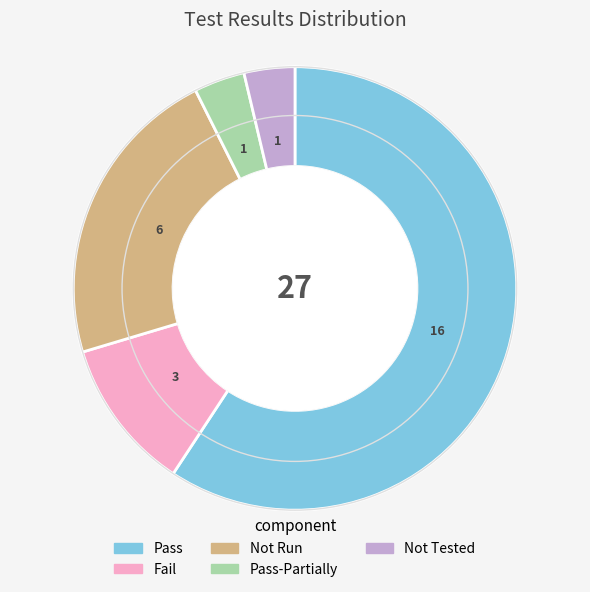

Is it true that Pass-Partially is 4% of the pie?

True